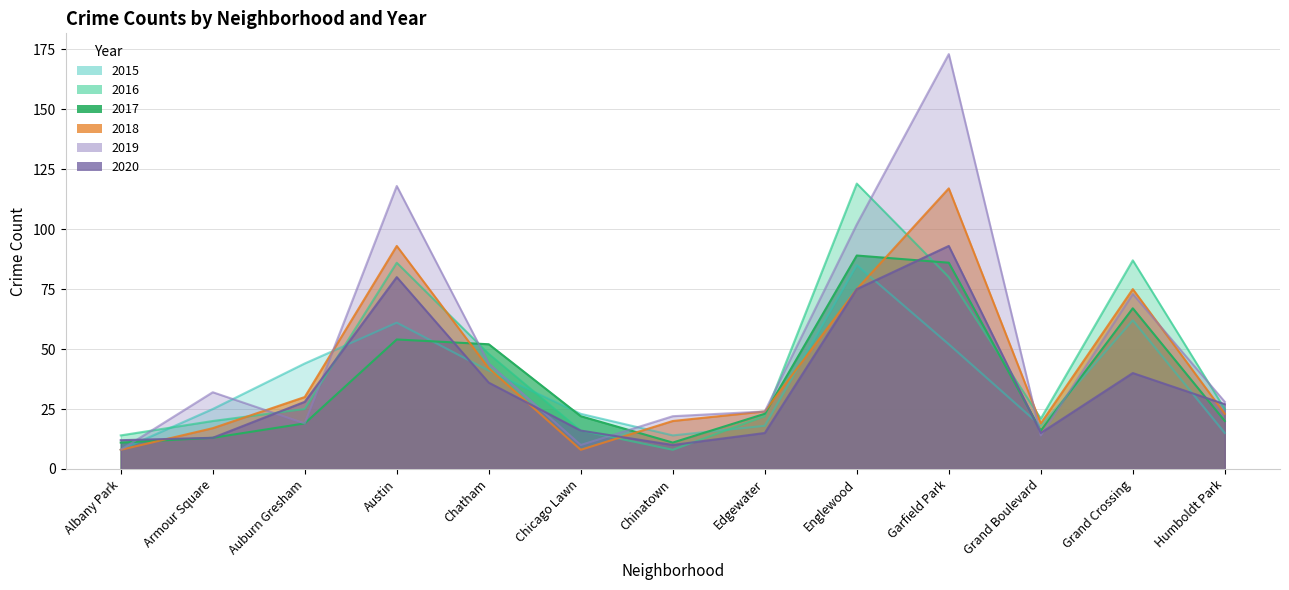

Read the 2019 value at Austin, to the nearest 10.

120